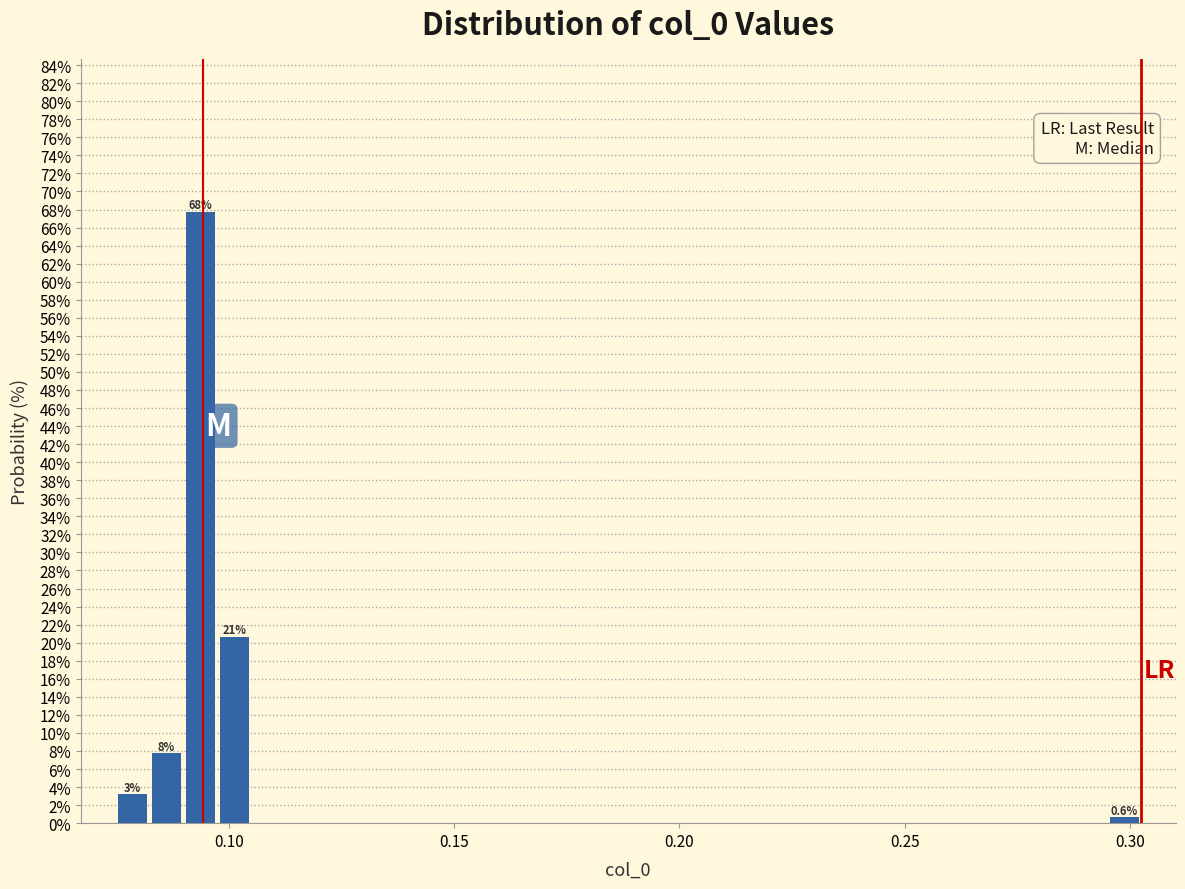

Read against the x-axis, roughly where is the centre of the tallest bar?

0.095